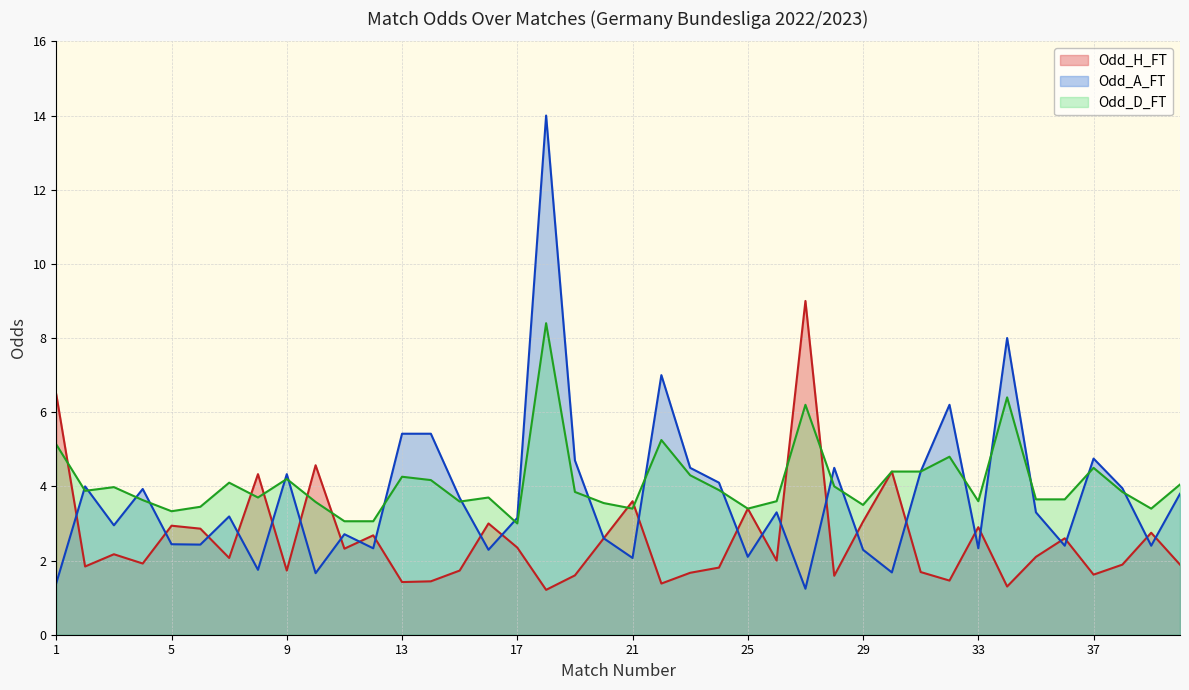

Which series has the widest spread of values?

Odd_A_FT